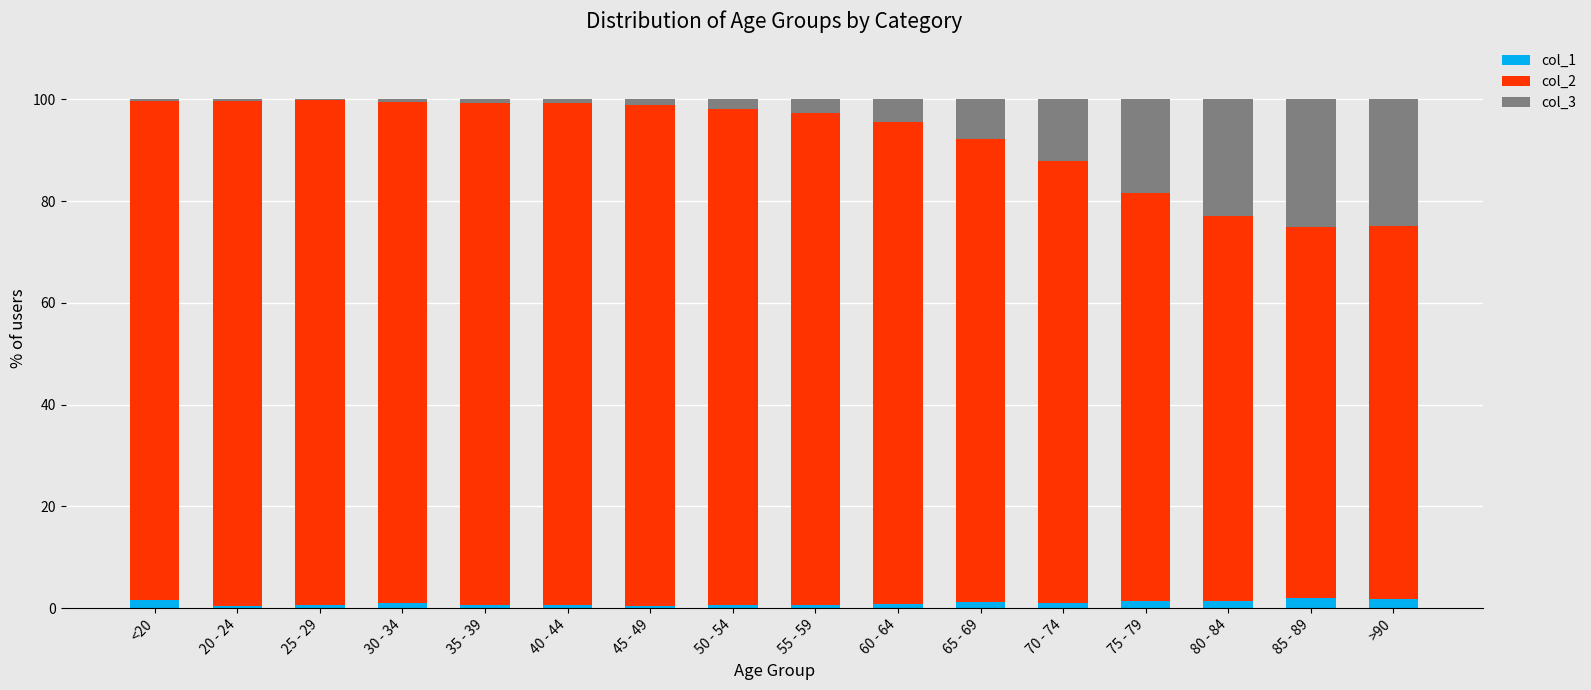

Is it true that col_1 equals 1.5 at 80 - 84?

True